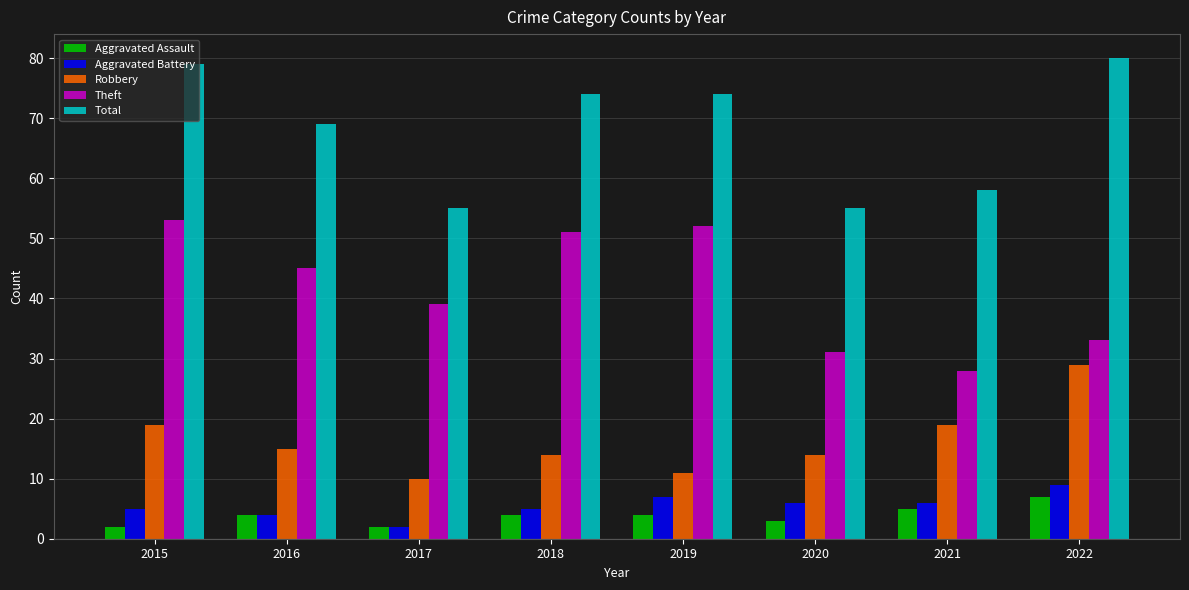

What is the sum of the Aggravated Battery values at 2022 and 2019?

16